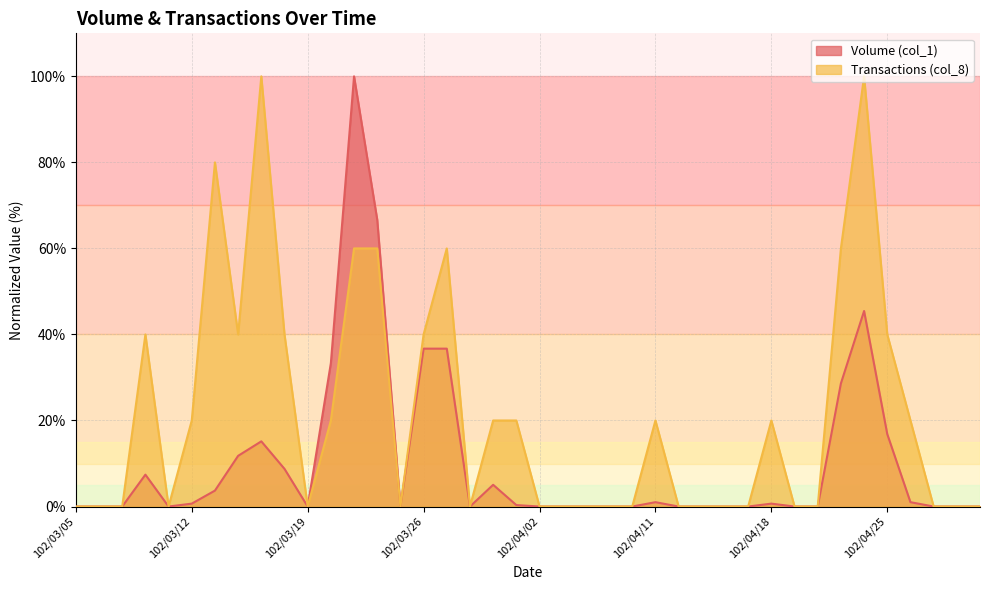

Rank the series by their maximum value, from highest to lowest.

Volume (col_1), Transactions (col_8)